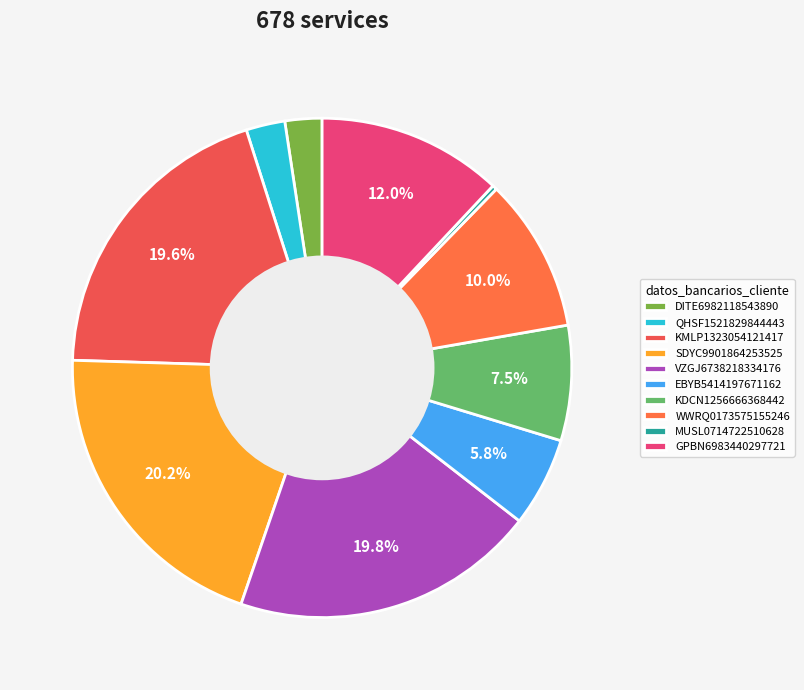

True or false: EBYB5414197671162 accounts for 6% of the total.

True